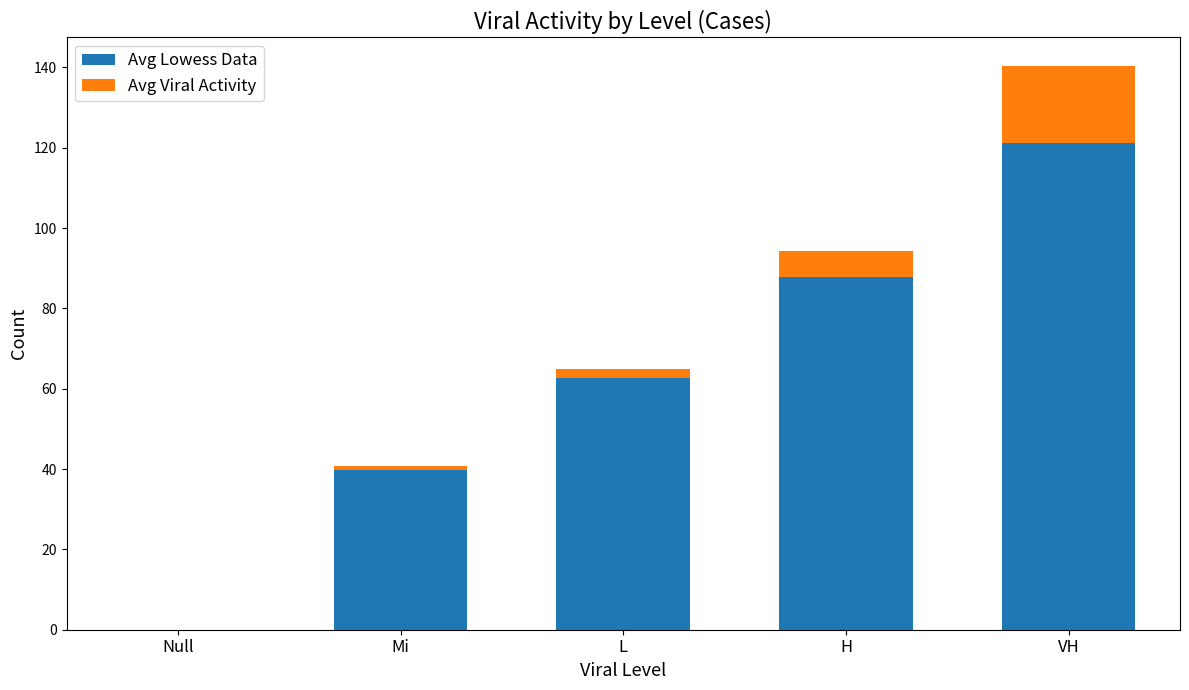

What is the average value of the Avg Lowess Data series?

62.3